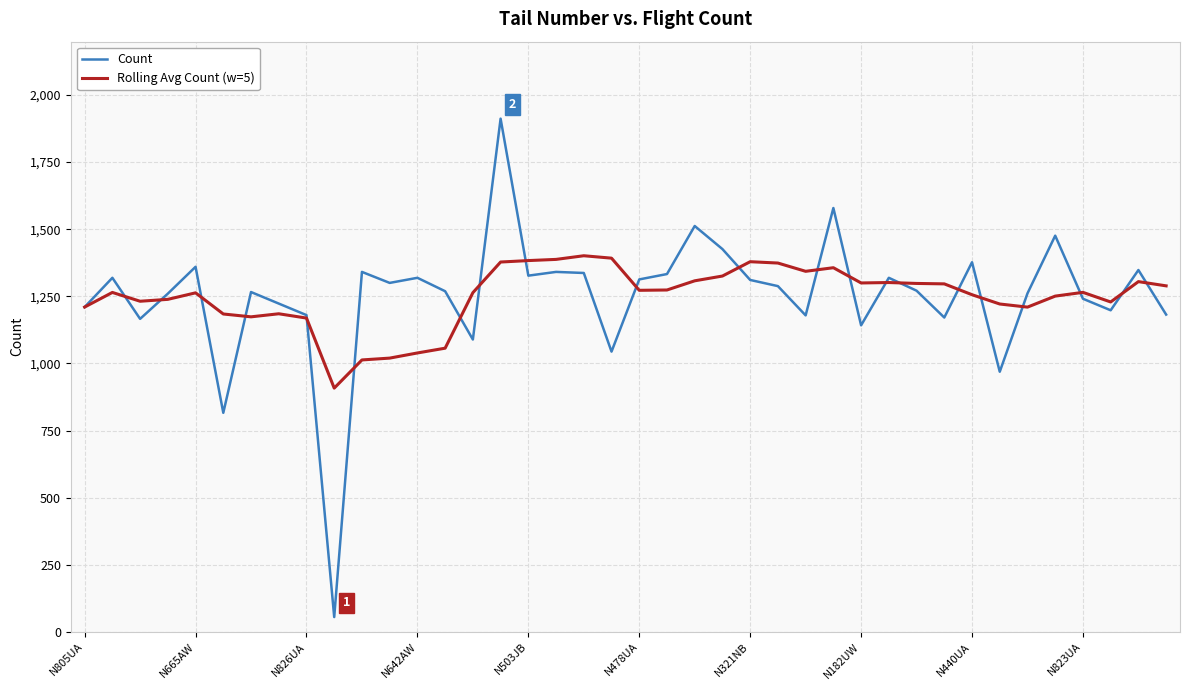

True or false: Count has more than 1 interior local peaks.

True